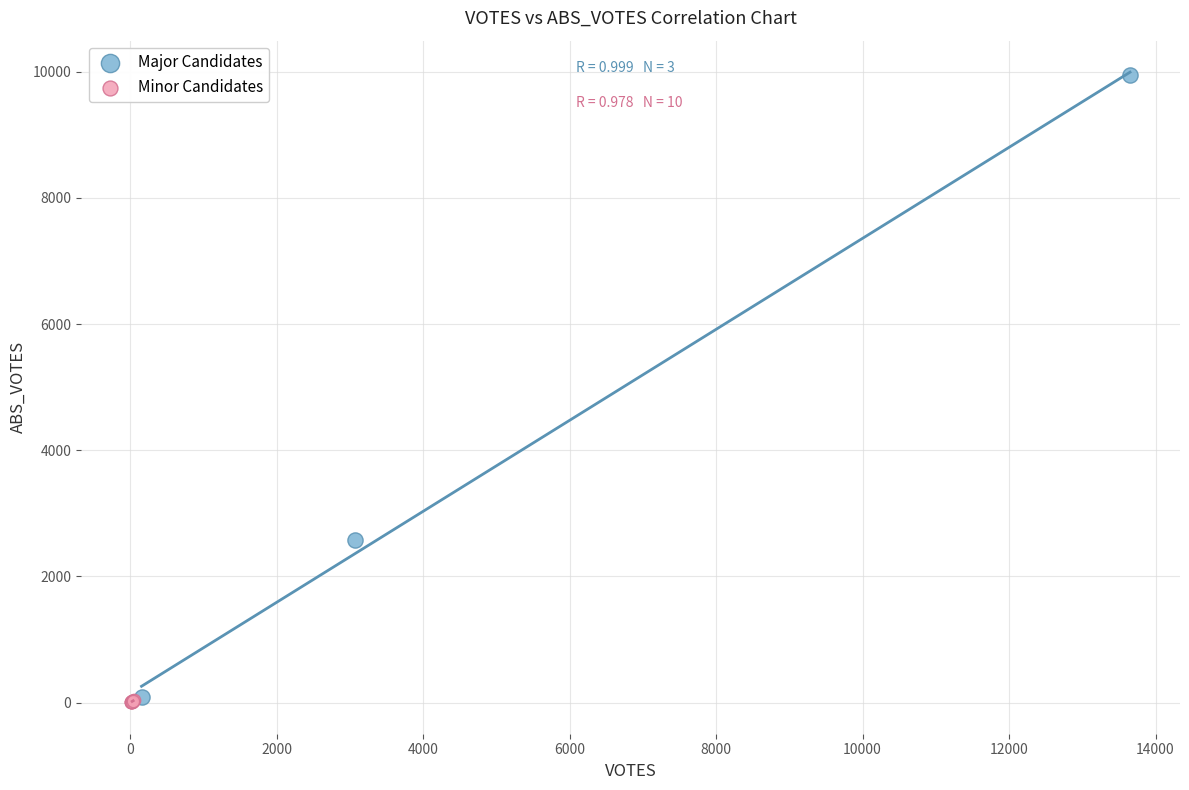

Which series has the largest Y range (max minus min)?

Major Candidates